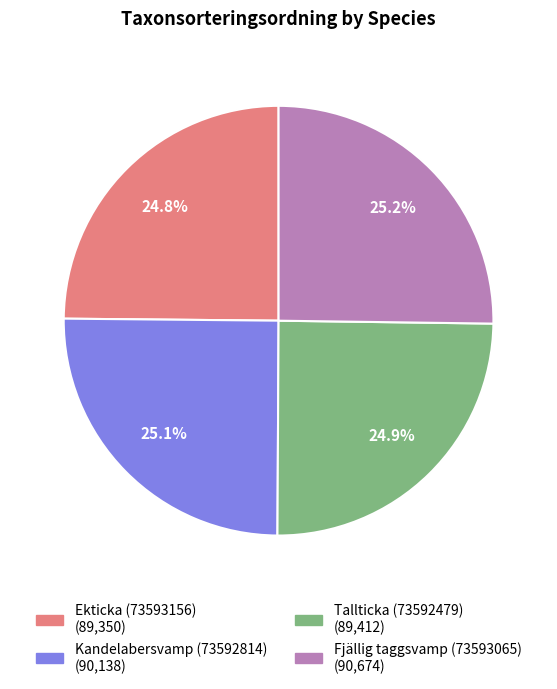

How many segments does this pie chart have?

4